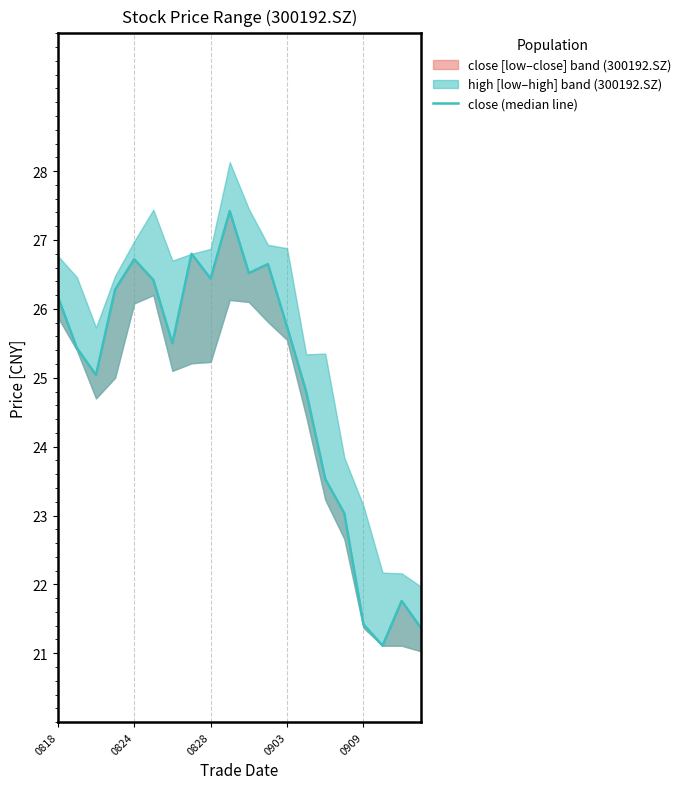

What is the approximate value at 5?

26.4